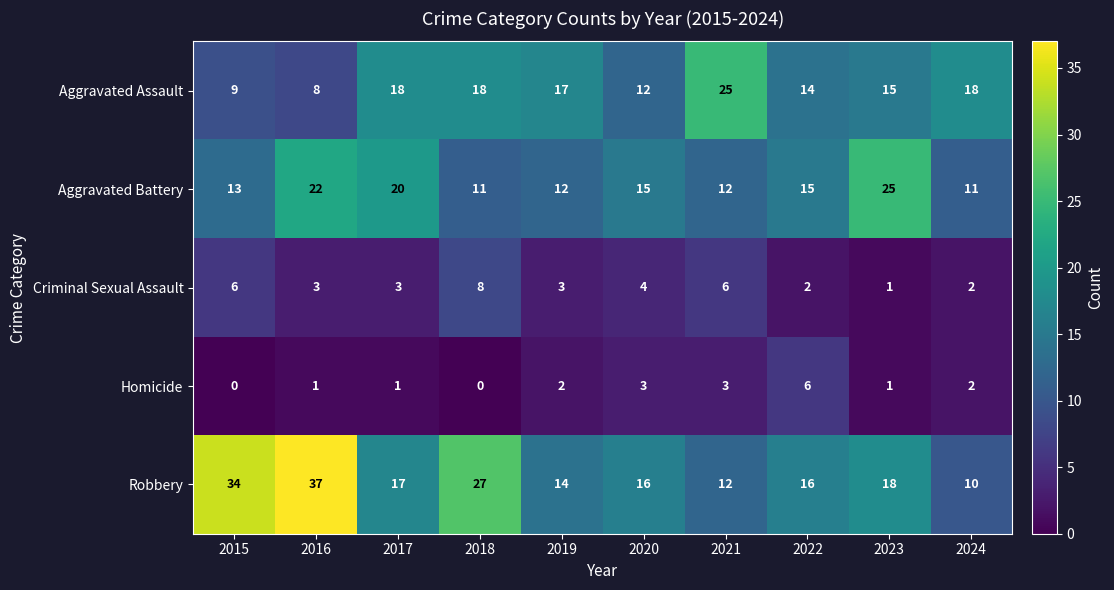

How many distinct data groups are displayed?

5